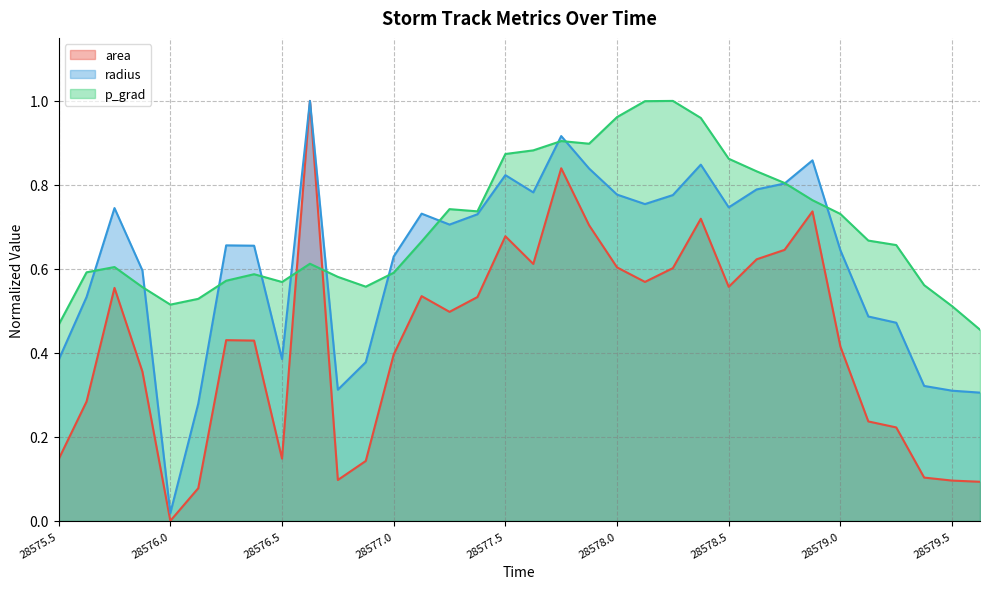

Where is p_grad nearest to the value 0?

28579.625